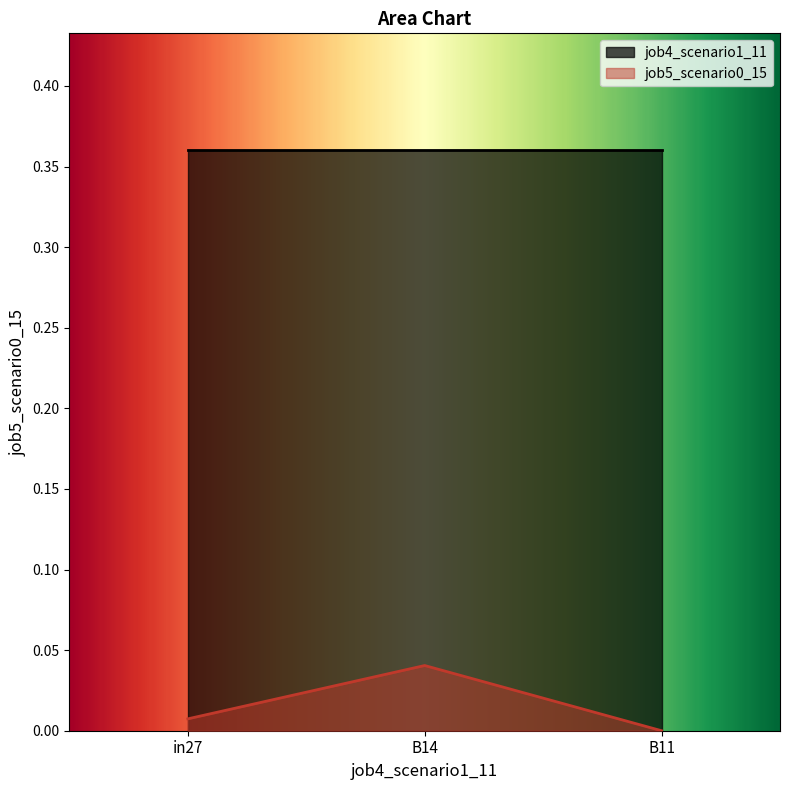

The chart shows a value of 0.0 at B11. True or false?

True